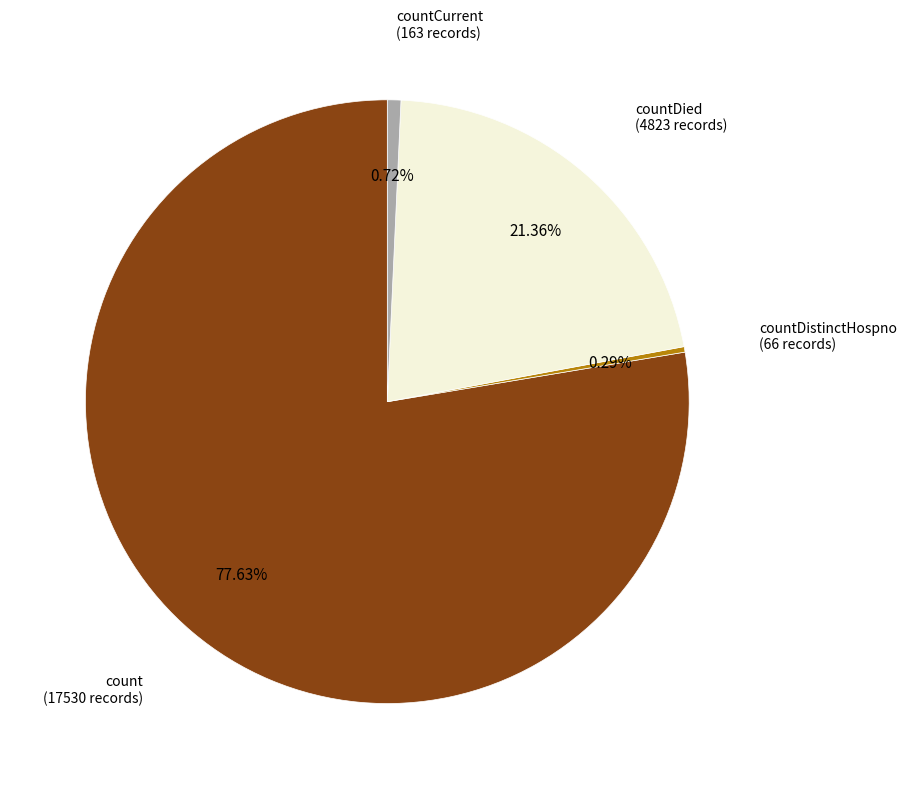

Is there any slice that represents more than half of the pie?

Yes